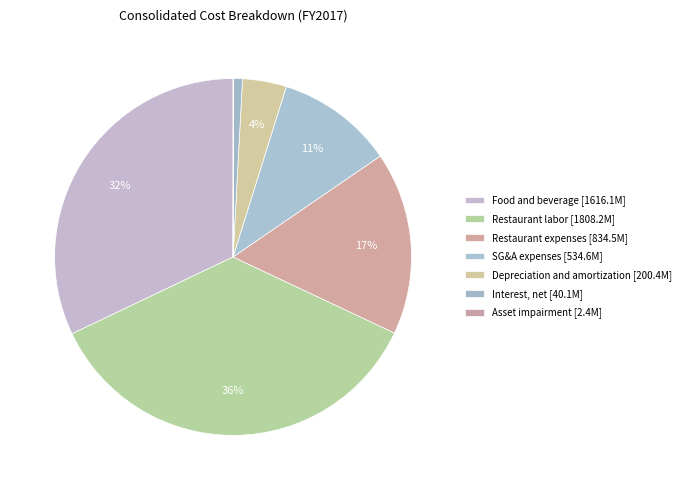

Combined, what portion of the pie is Food and beverage and Restaurant expenses?

48.7%